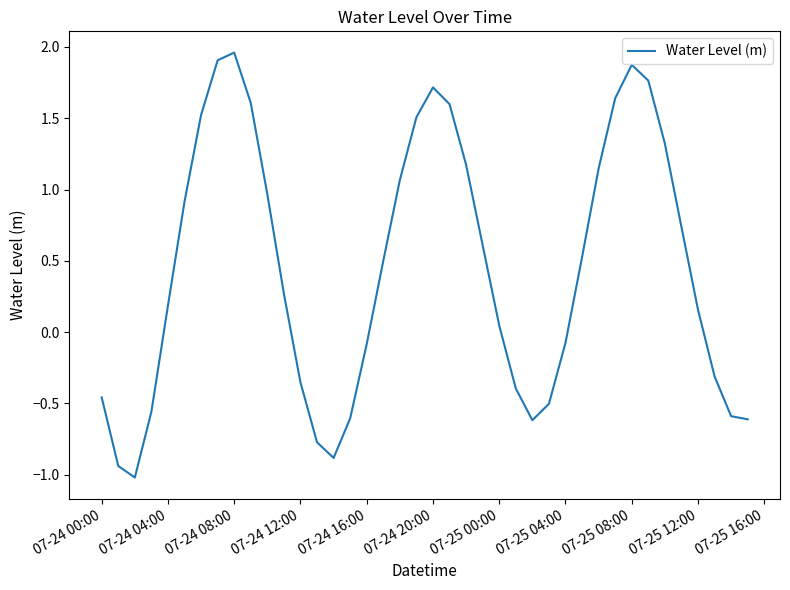

What is the smallest value displayed?

-1.0